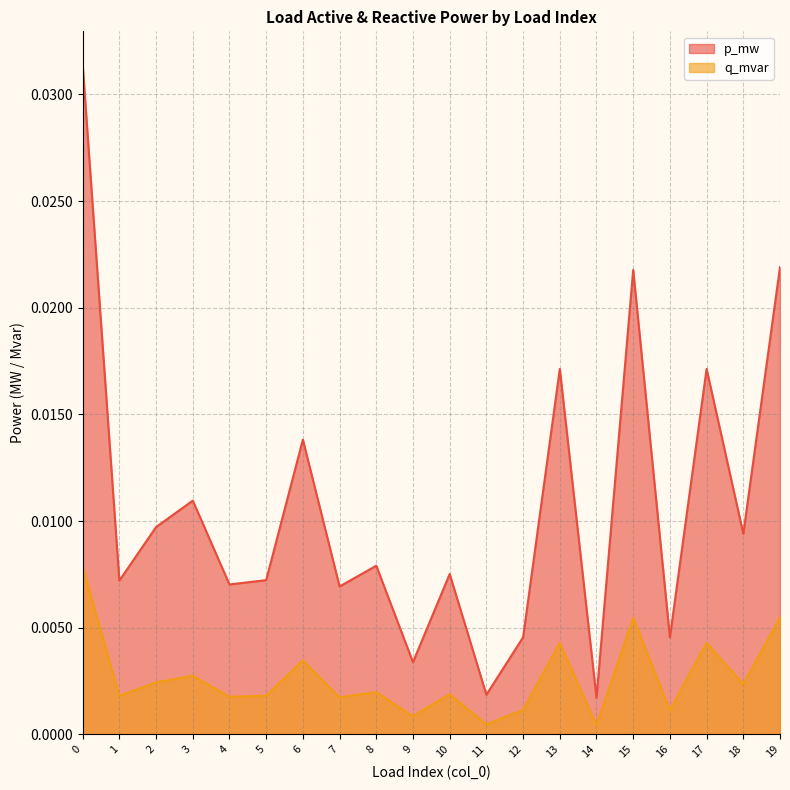

List the series in order of their peak value, lowest first.

q_mvar, p_mw